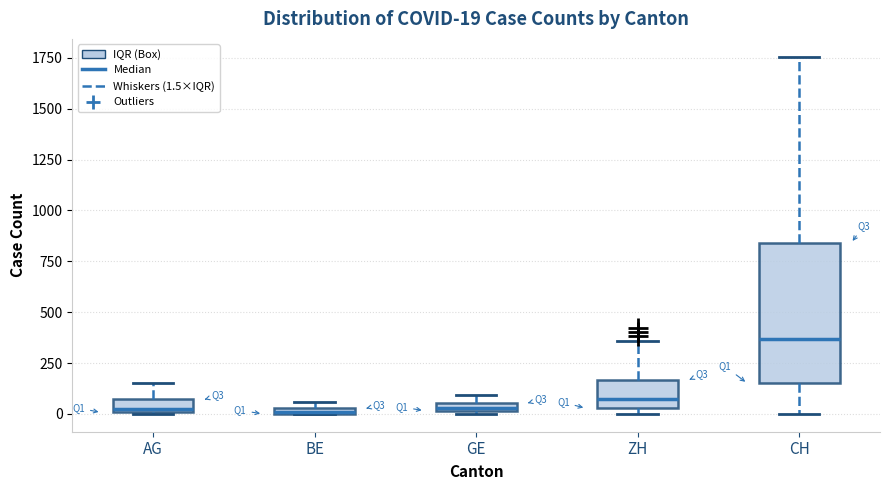

Which box is the tallest, from its lower edge to its upper edge?

CH